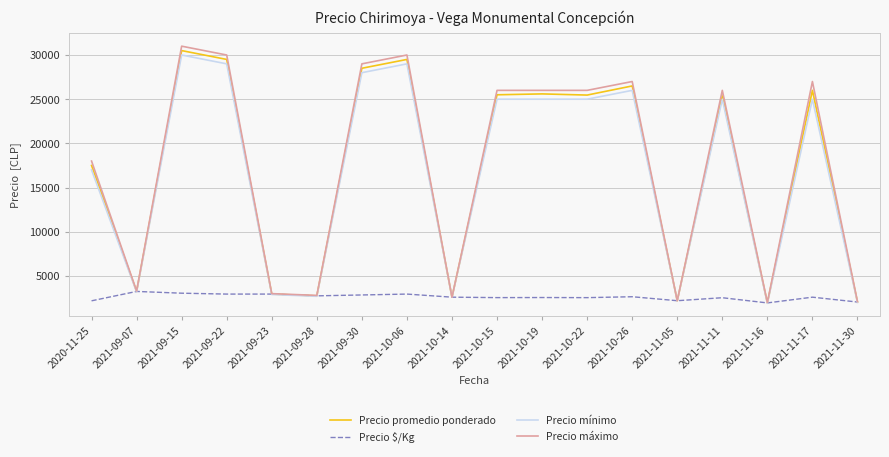

At which category is the sum across all series the highest?

2021-09-15